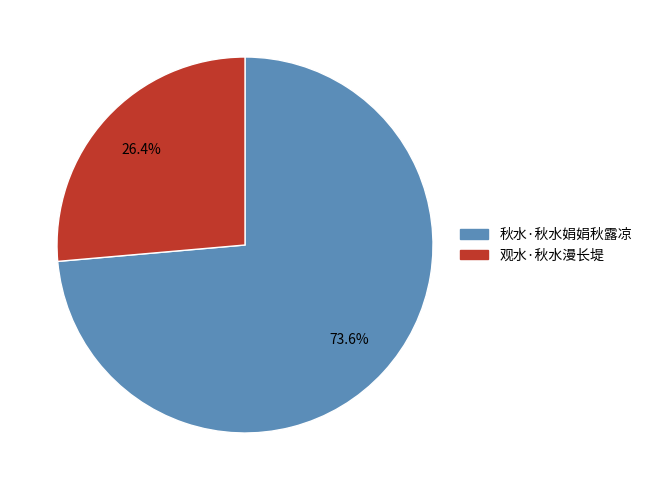

What percentage is the 观水·秋水漫长堤 slice, to the nearest percent?

26%